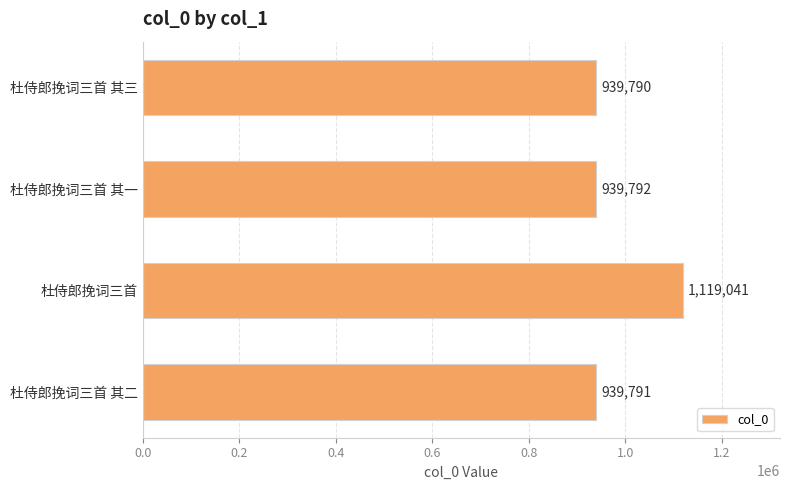

Reading top to bottom, extract all data points from this chart.

939790	939792	1119041	939791